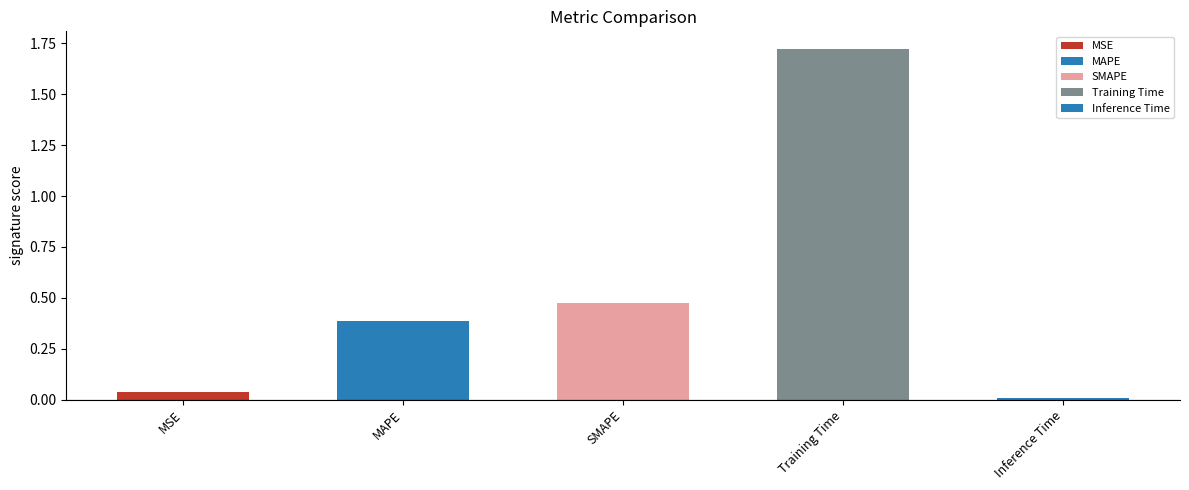

What is the label of the 3rd bar from the right?

SMAPE